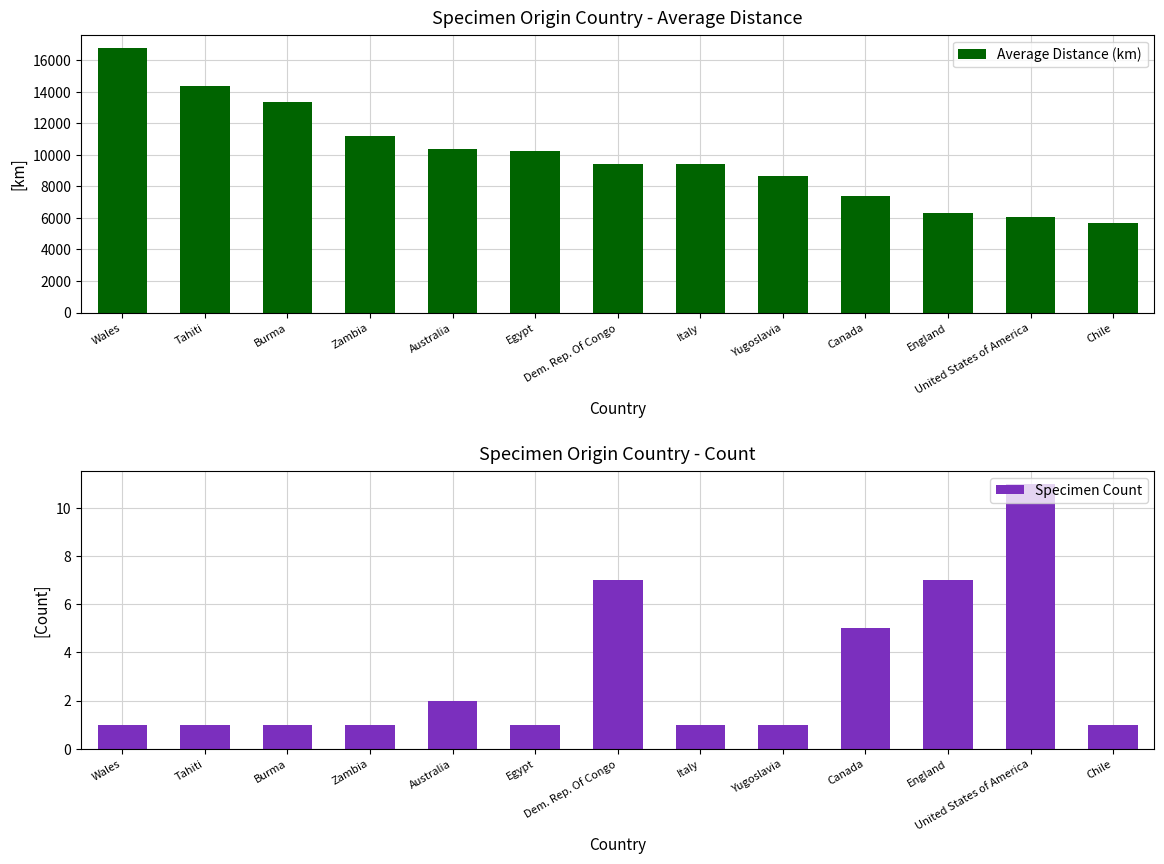

What is the maximum value for Specimen Count?

11